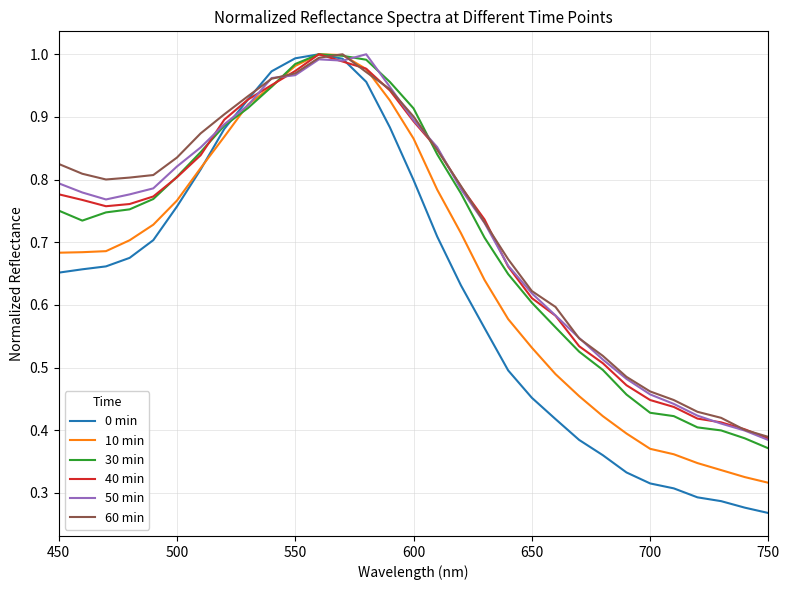

At how many categories does at least one series exceed 0?

31